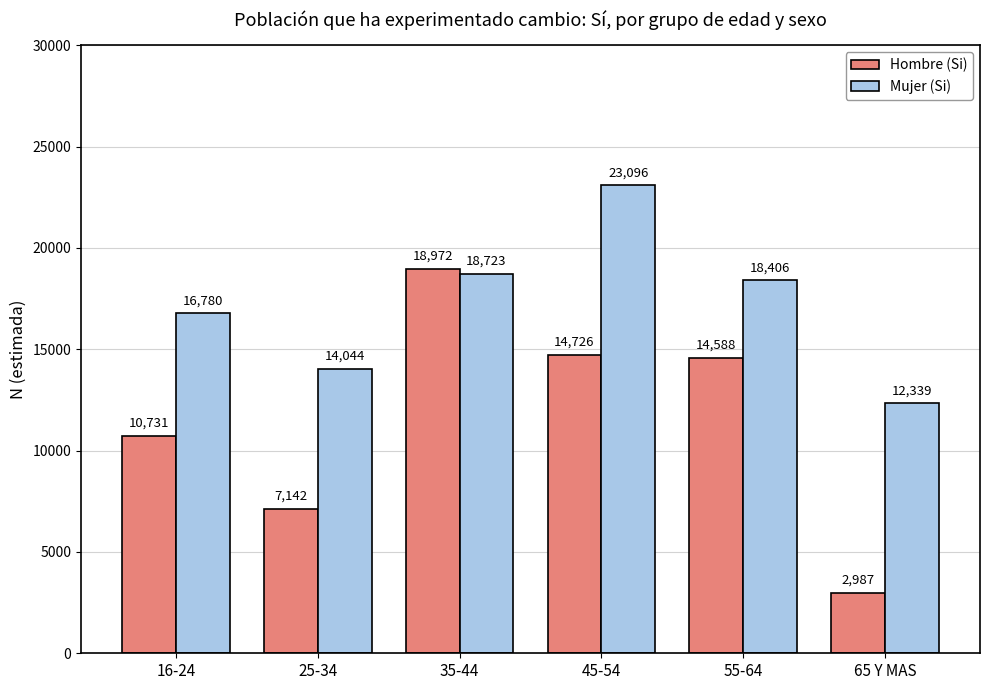

How many bars are there in total?

12